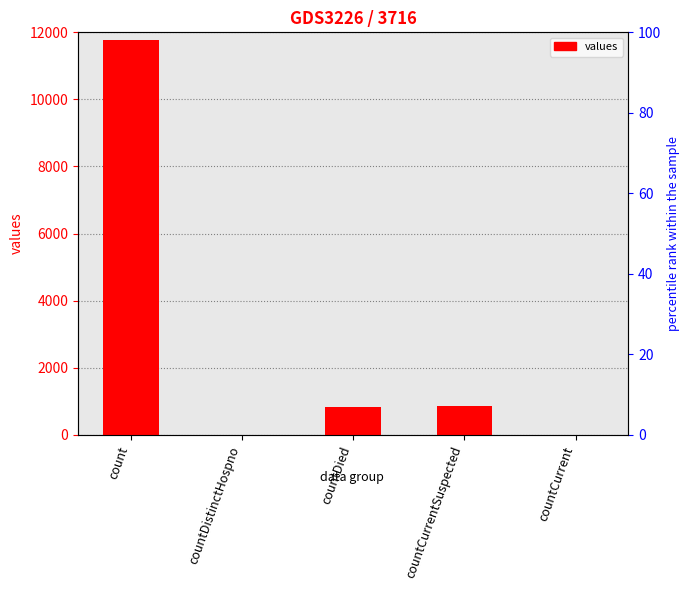

What is the greatest value displayed?

11779